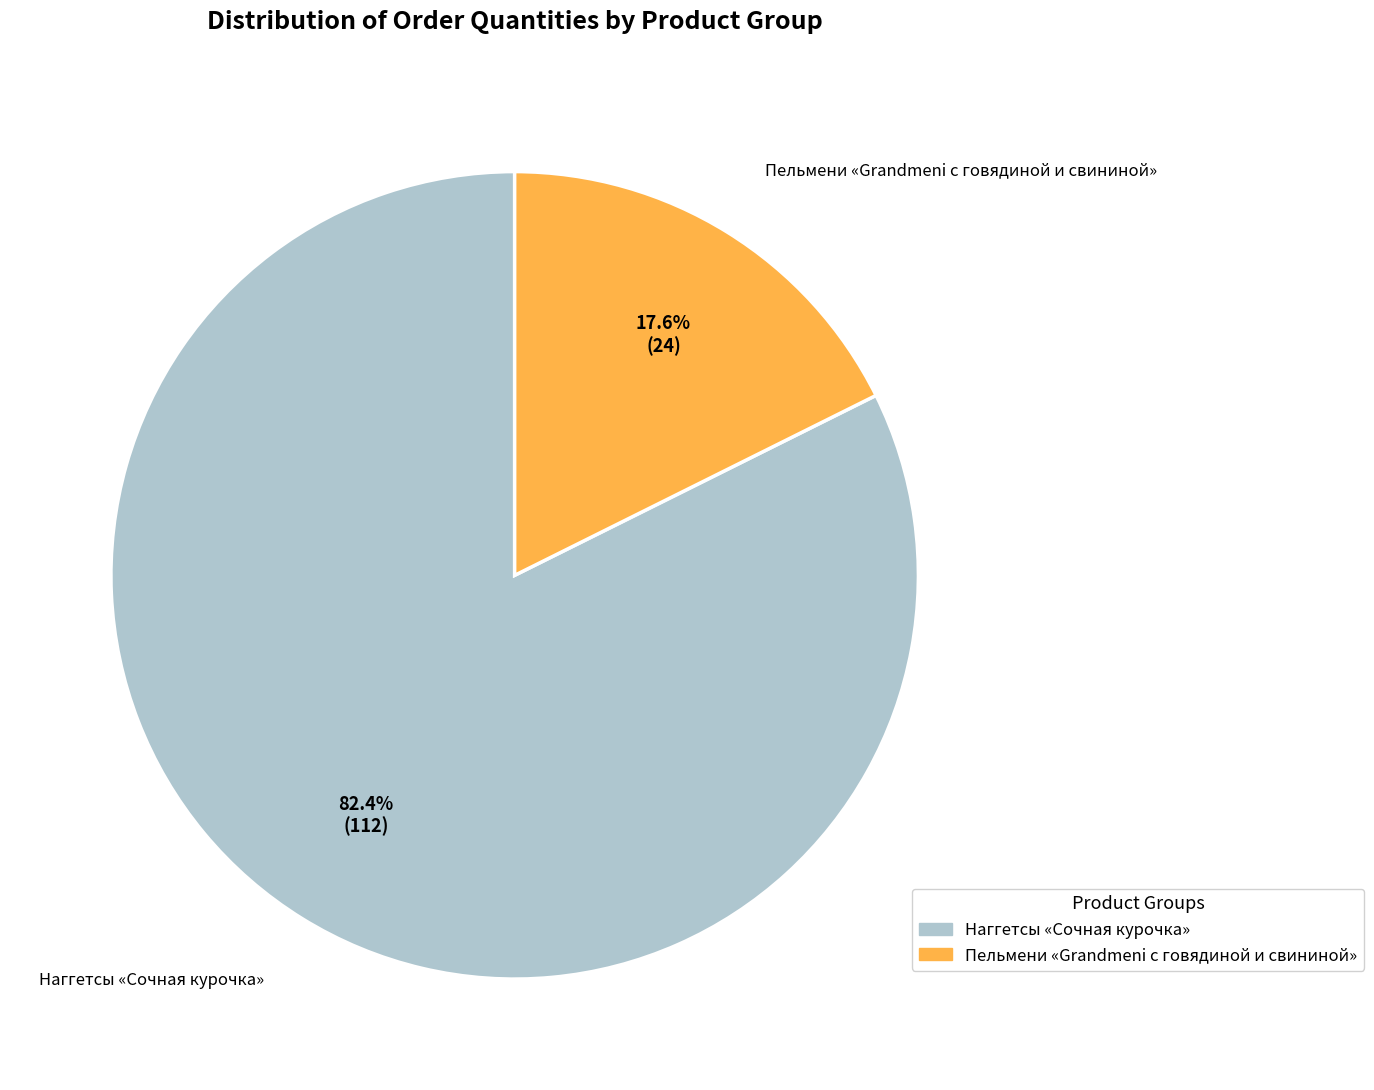

Does any single category account for the majority?

Yes